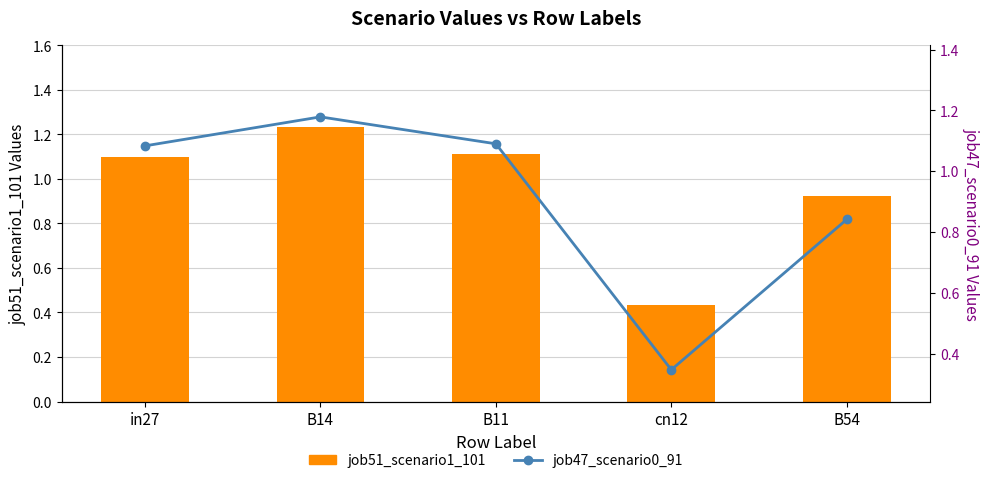

What are all the series names shown in the legend?

job51_scenario1_101, job47_scenario0_91